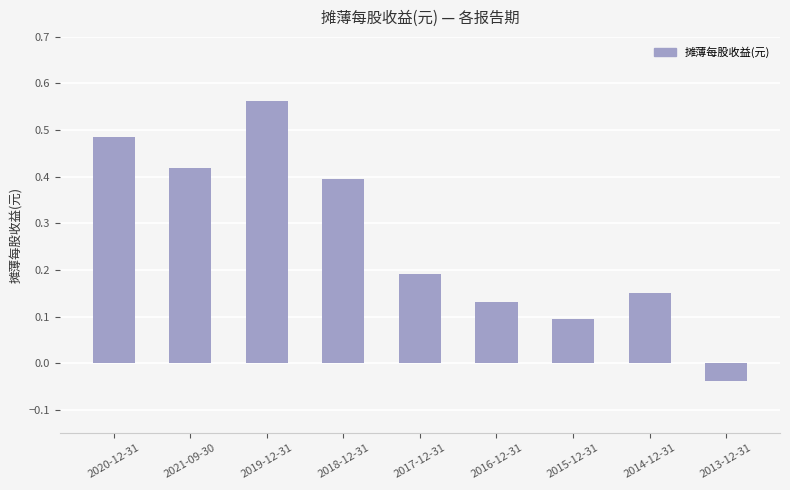

What is the label of the 8th bar from the left?

2014-12-31